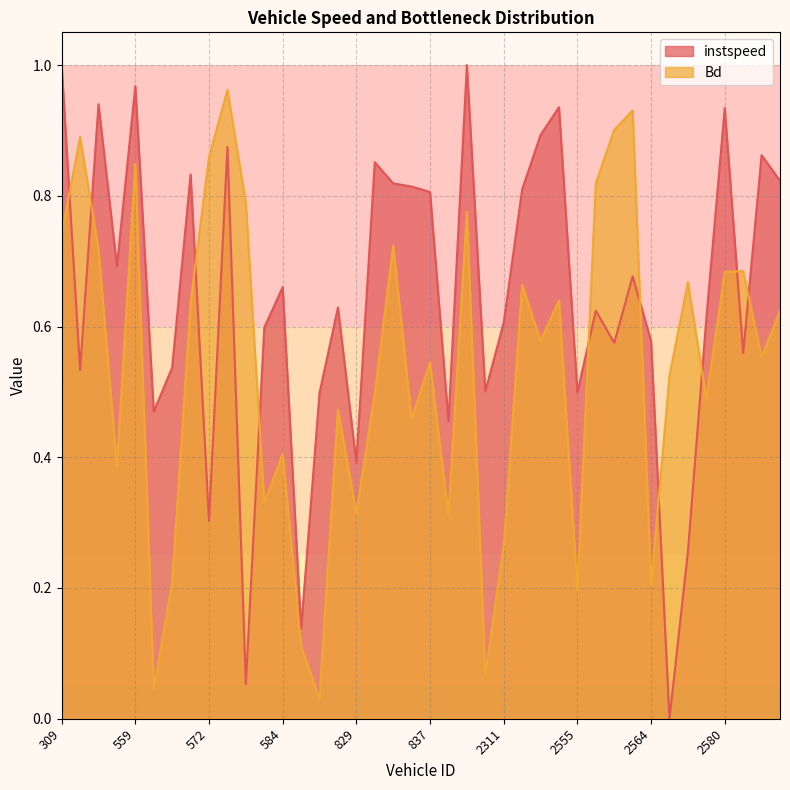

Which series has the largest range (max minus min)?

instspeed